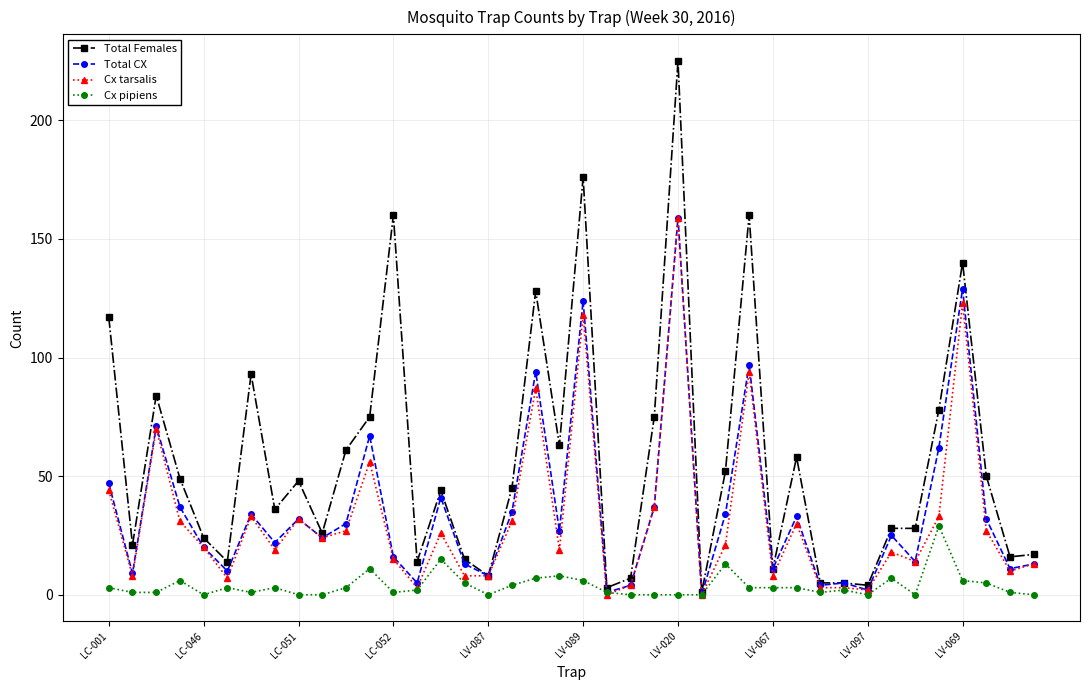

At how many categories does at least one series exceed 132?

5